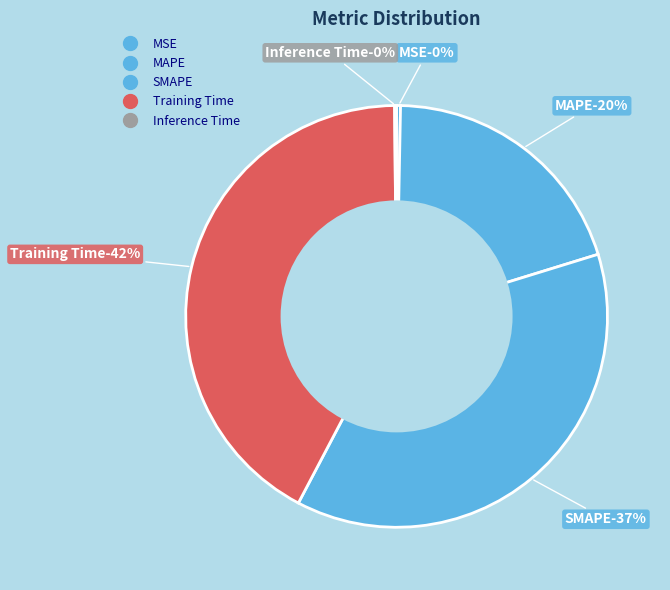

Does any single category account for the majority?

No